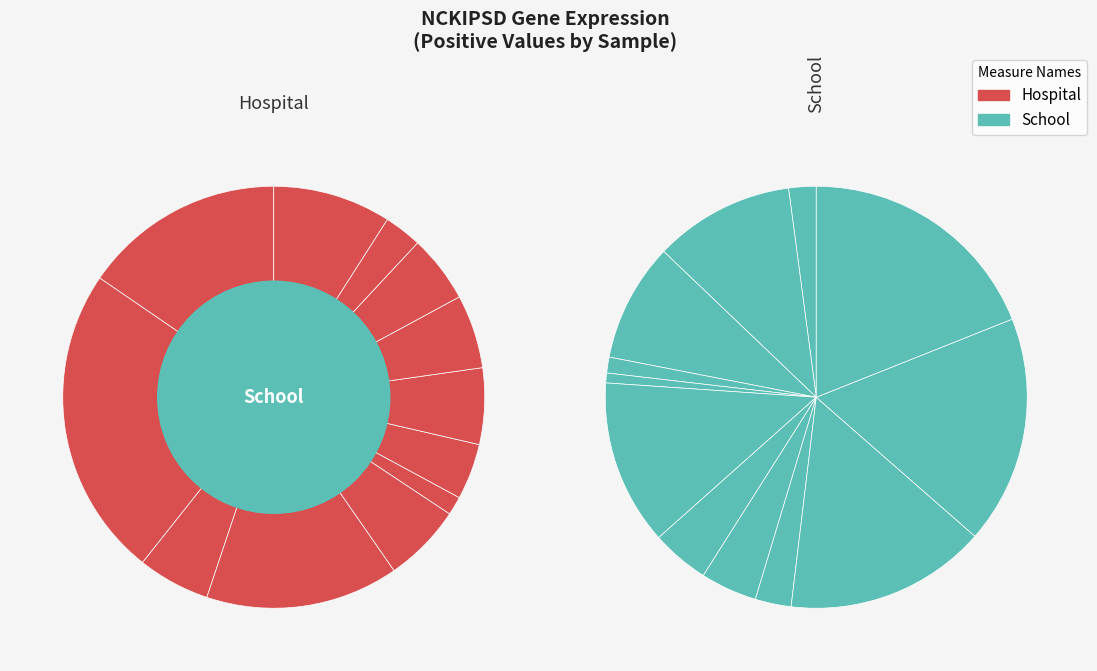

How many segments does this pie chart have?

24